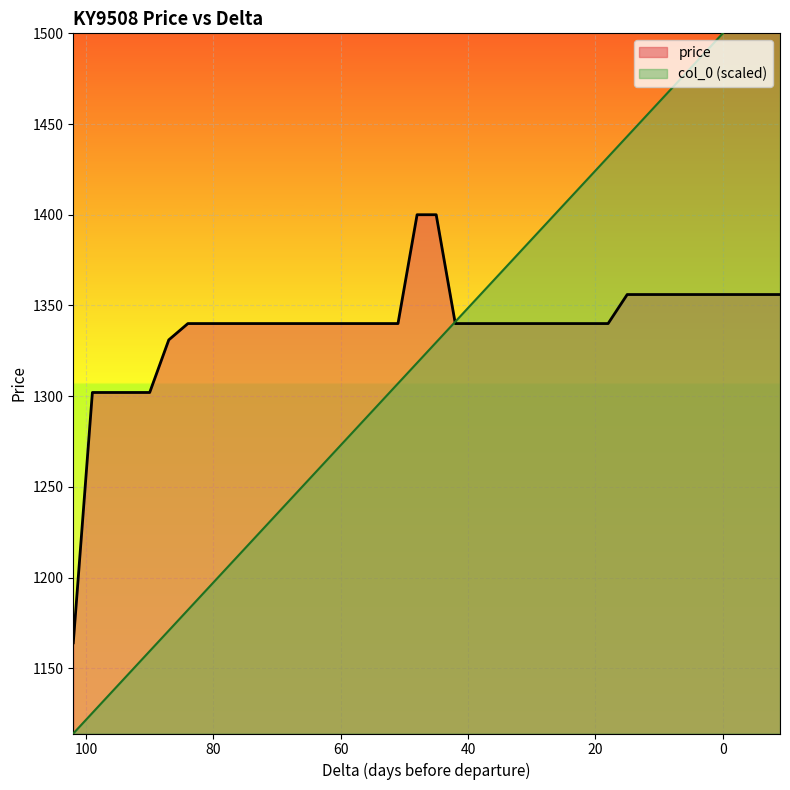

At which category is the sum across all series the highest?

-9